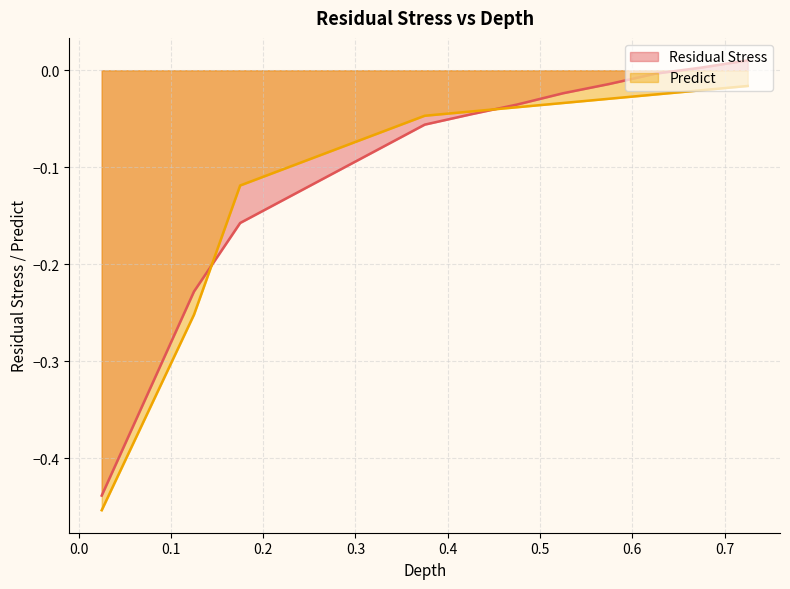

Which label corresponds to the smallest value in the chart?

0.025